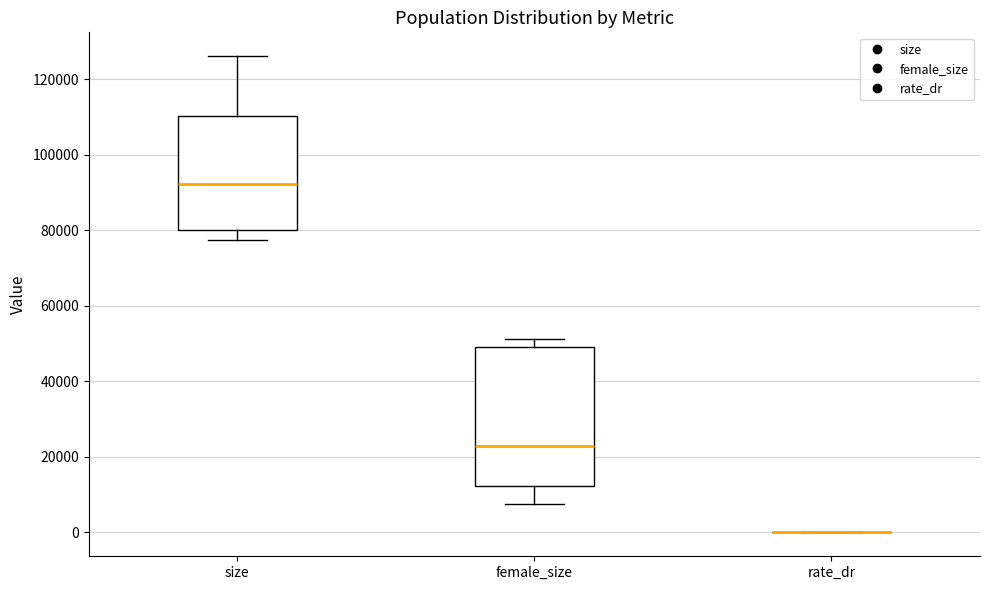

Reading left to right, transcribe this box plot: for each box, give where its median line is, the range the box spans, and where its two whiskers end, as read against the y-axis. The values are not printed on the chart, so give them approximately, as read against the axis.

size: median 92000, box 80000 to 110000, whiskers 78000 to 126000
female_size: median 22000, box 12000 to 50000, whiskers 8000 to 52000
rate_dr: box collapsed to a line at 0, whiskers 0 to 0